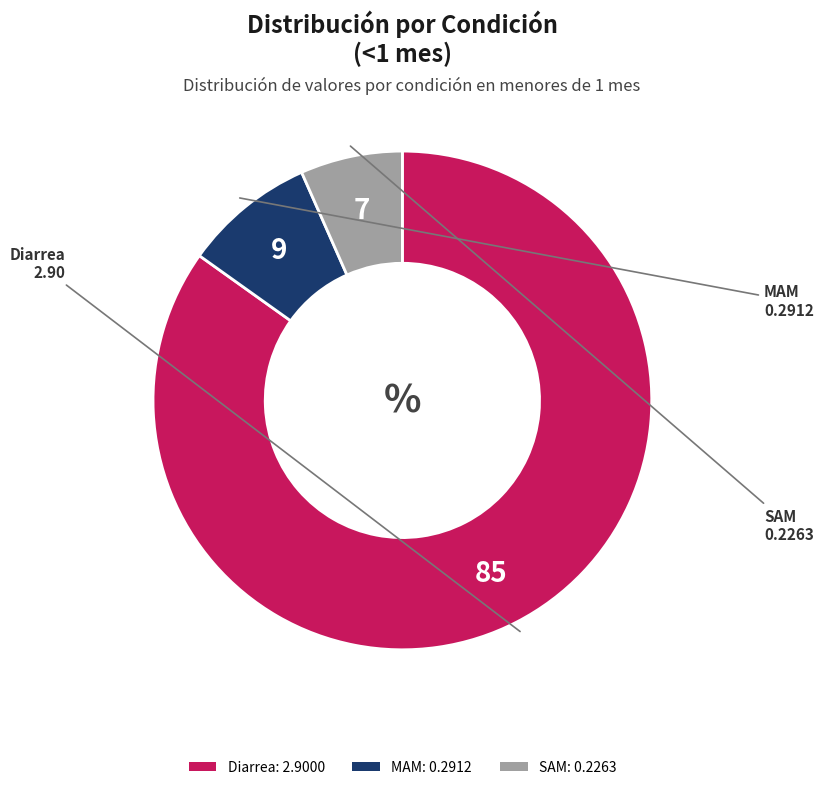

Which slice represents more than half of the pie?

Diarrea